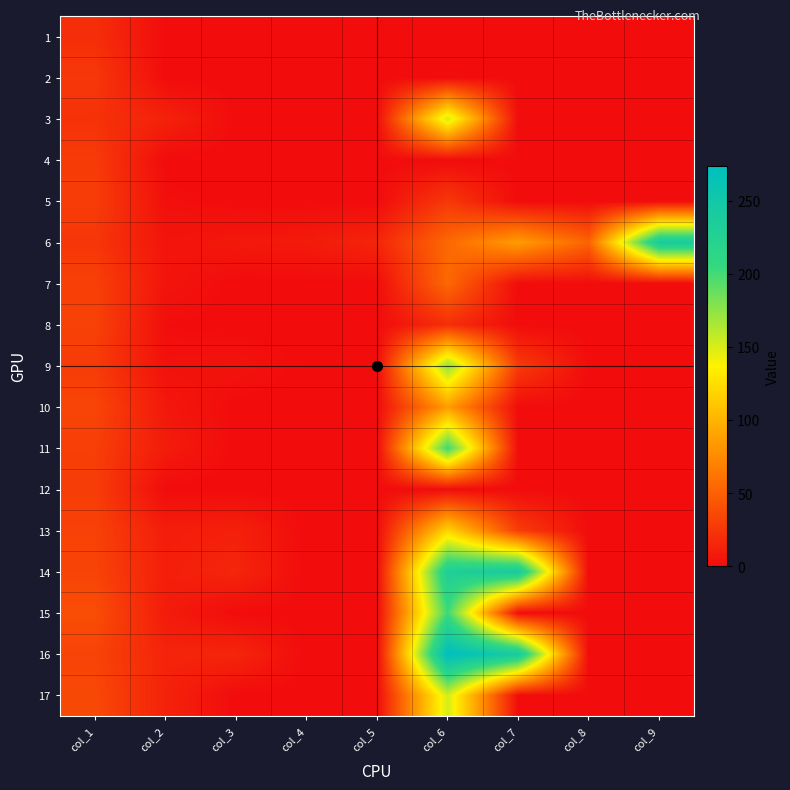

What is the difference between the highest and lowest values at col_8?

52